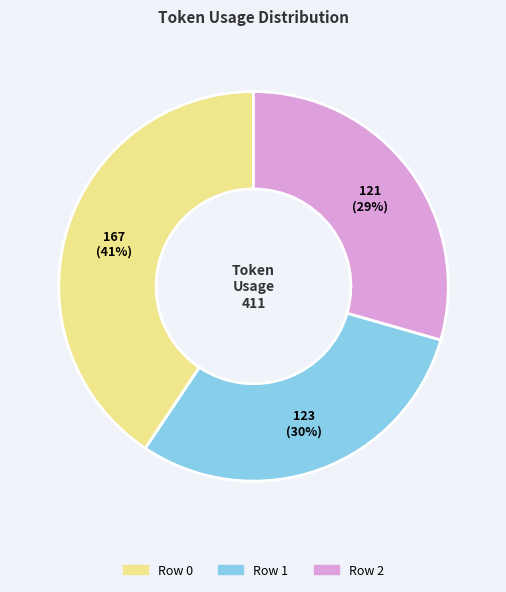

True or false: Row 0 accounts for 41% of the total.

True